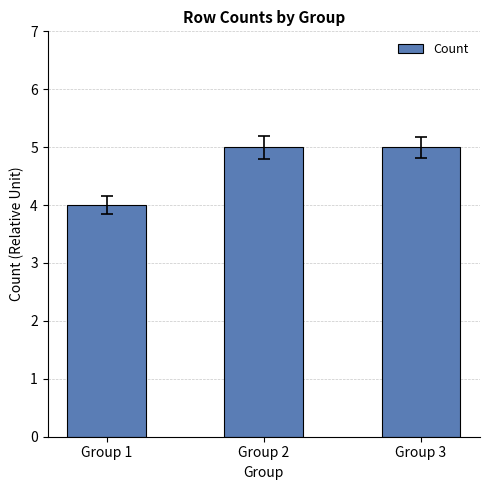

Reading right to left, list all the values displayed in this chart.

5	5	4